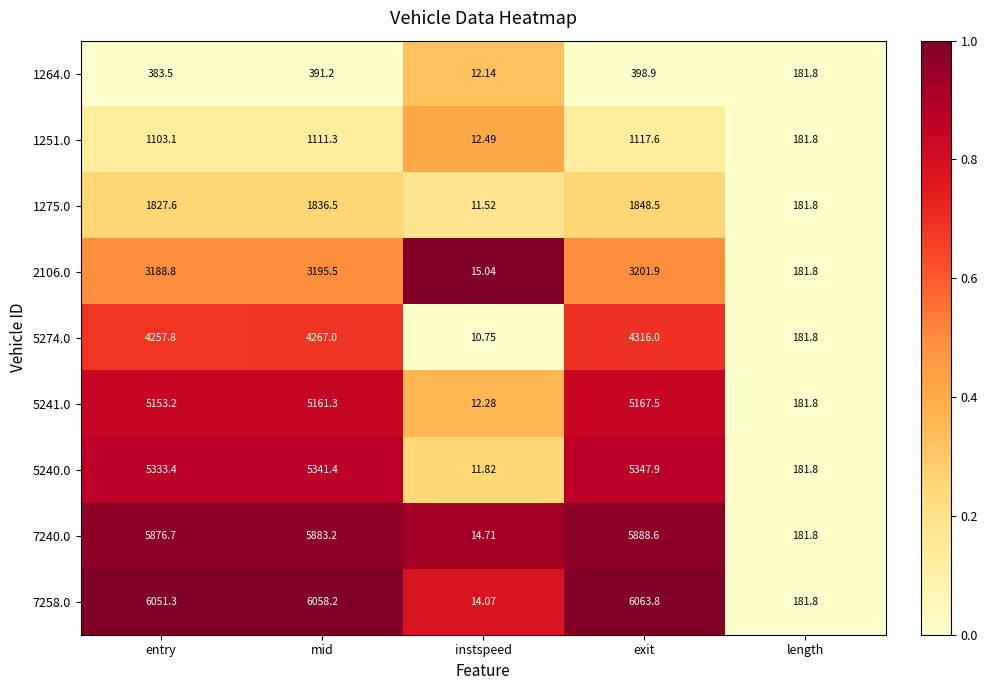

At which label does 7258.0 reach its minimum?

instspeed